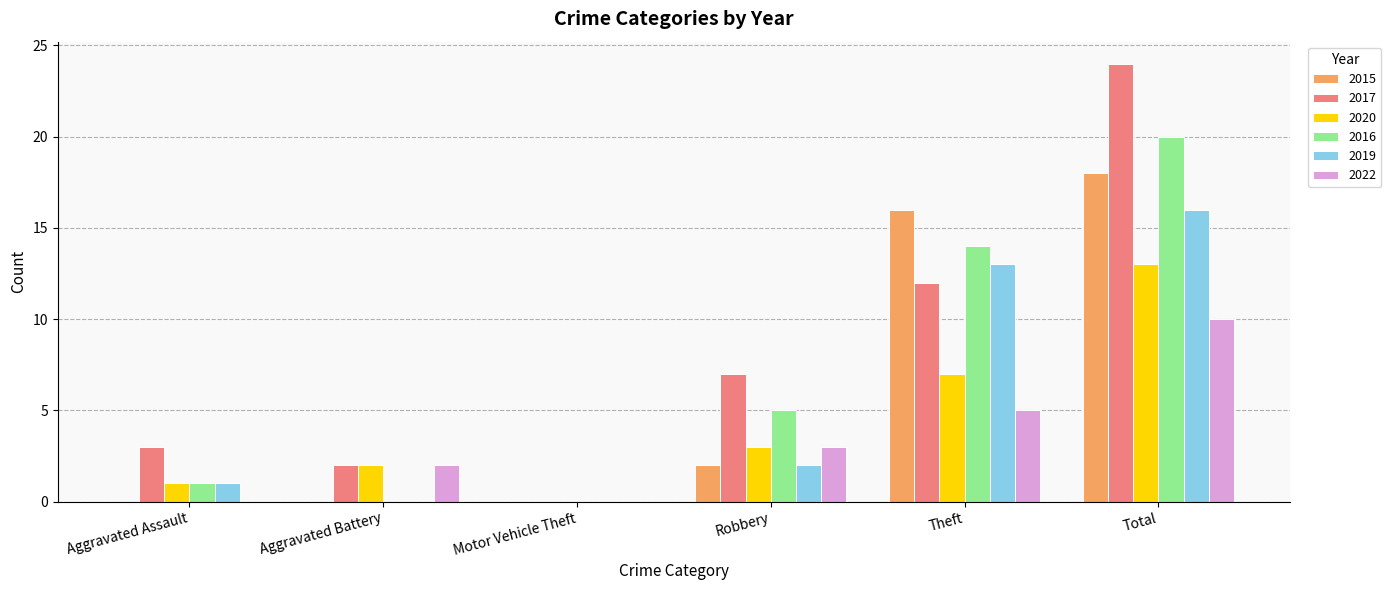

How many categories are shown in the chart?

6